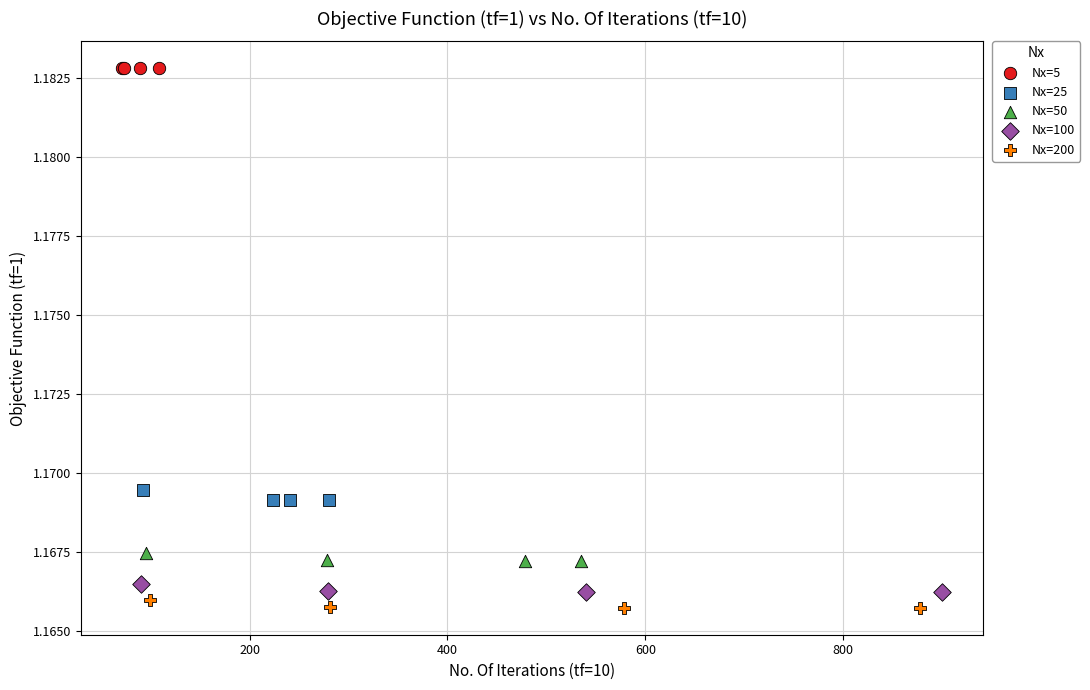

Which series contains the highest Y value?

Nx=5